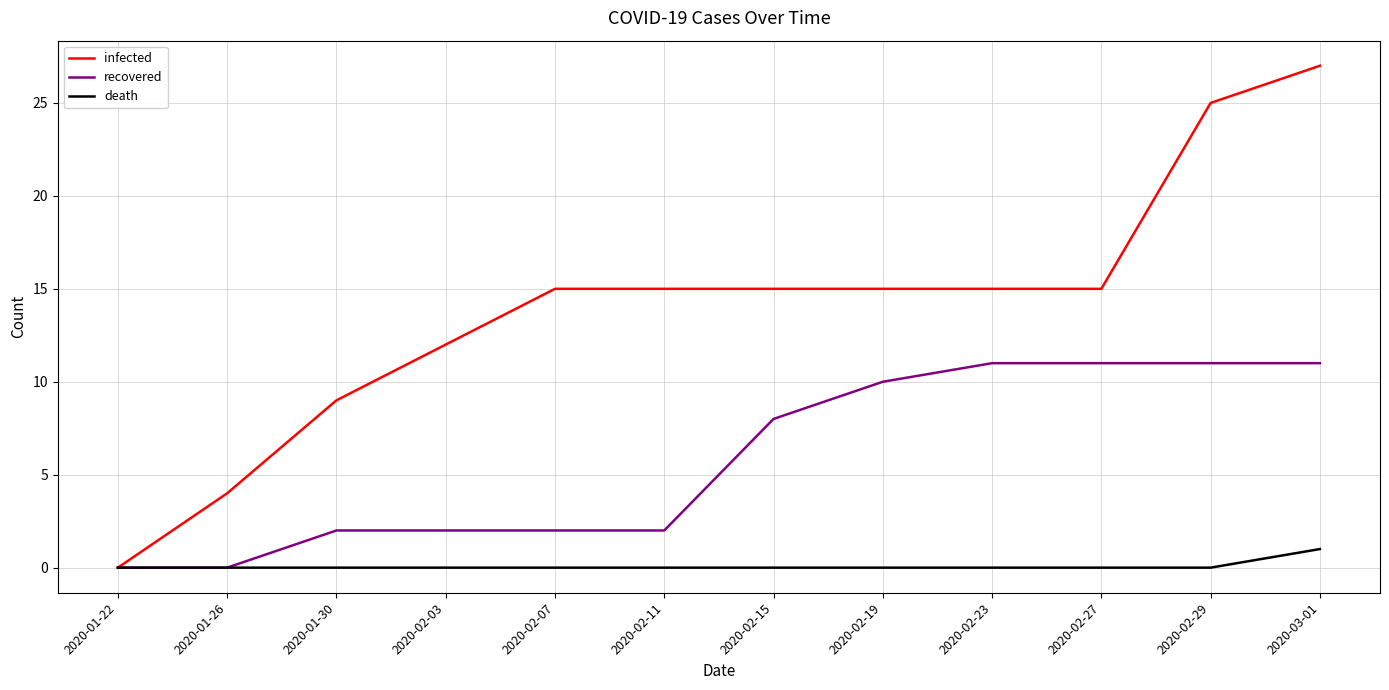

What is the difference between the death values at 2020-03-01 and 2020-02-07?

1